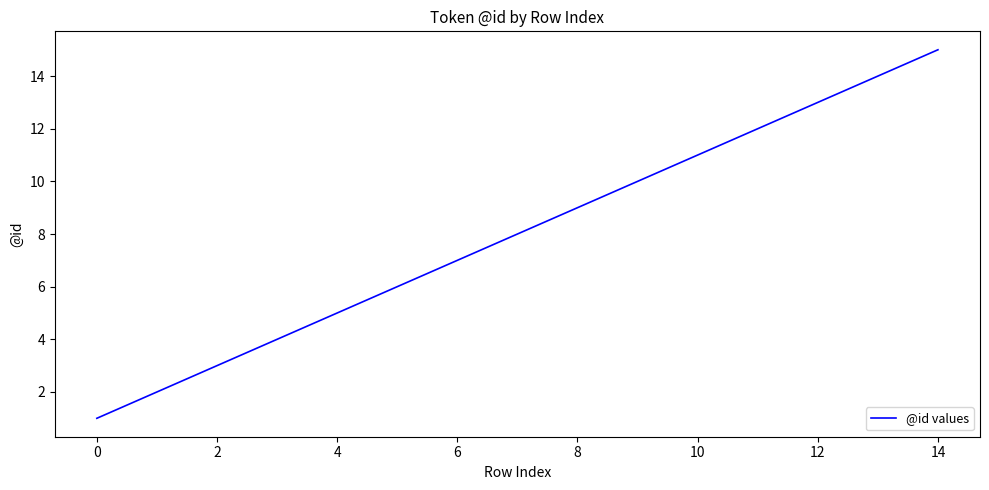

Does the chart display data point markers on the line(s)?

No